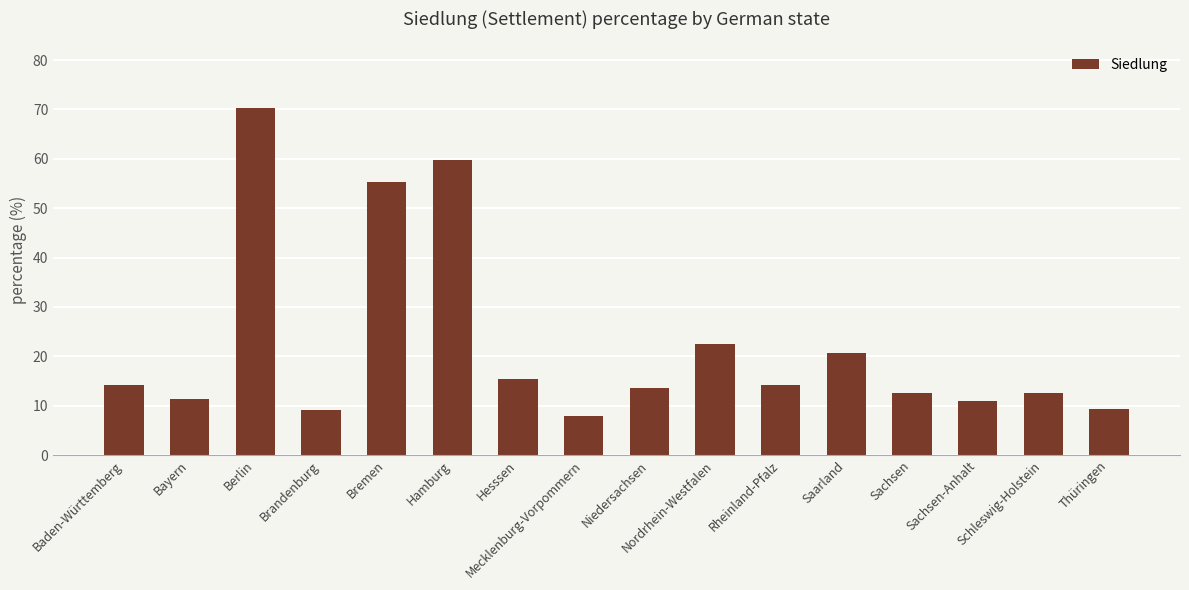

What is the approximate value at Nordrhein-Westfalen?

22.4